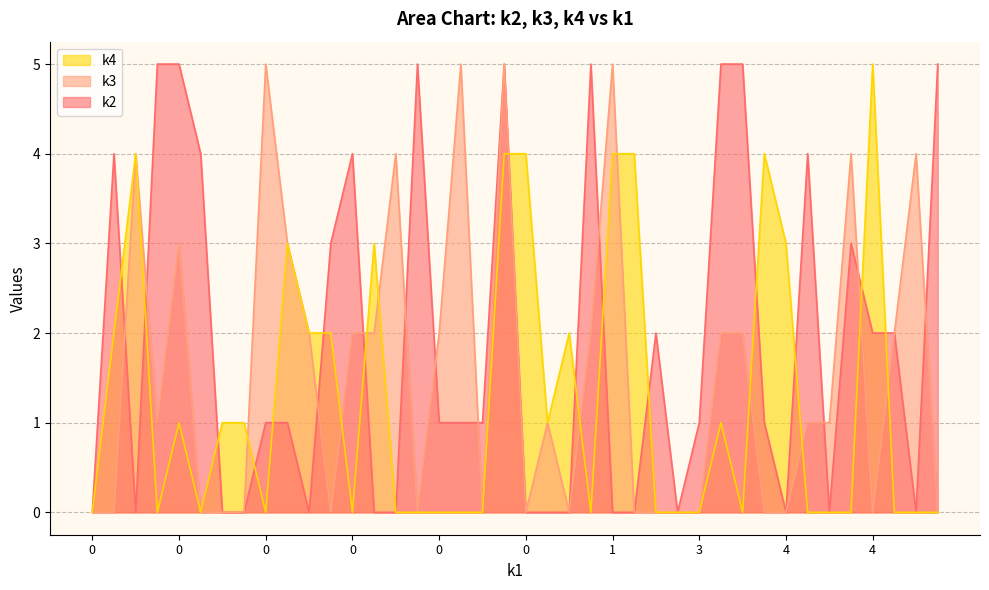

The value of k4 at i3 is 4. True or false?

True